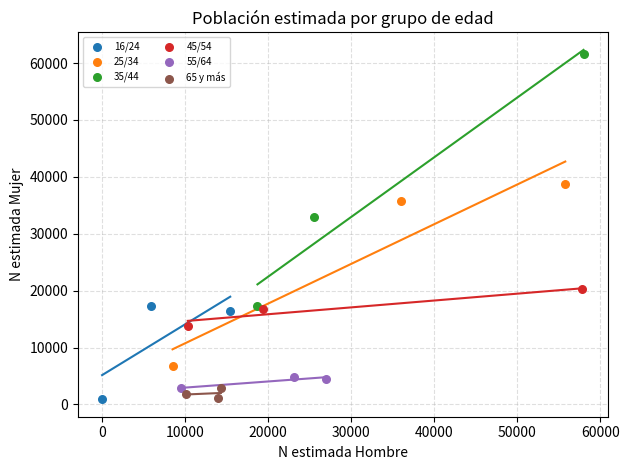

What are all the series names shown in the legend?

16/24, 25/34, 35/44, 45/54, 55/64, 65 y más